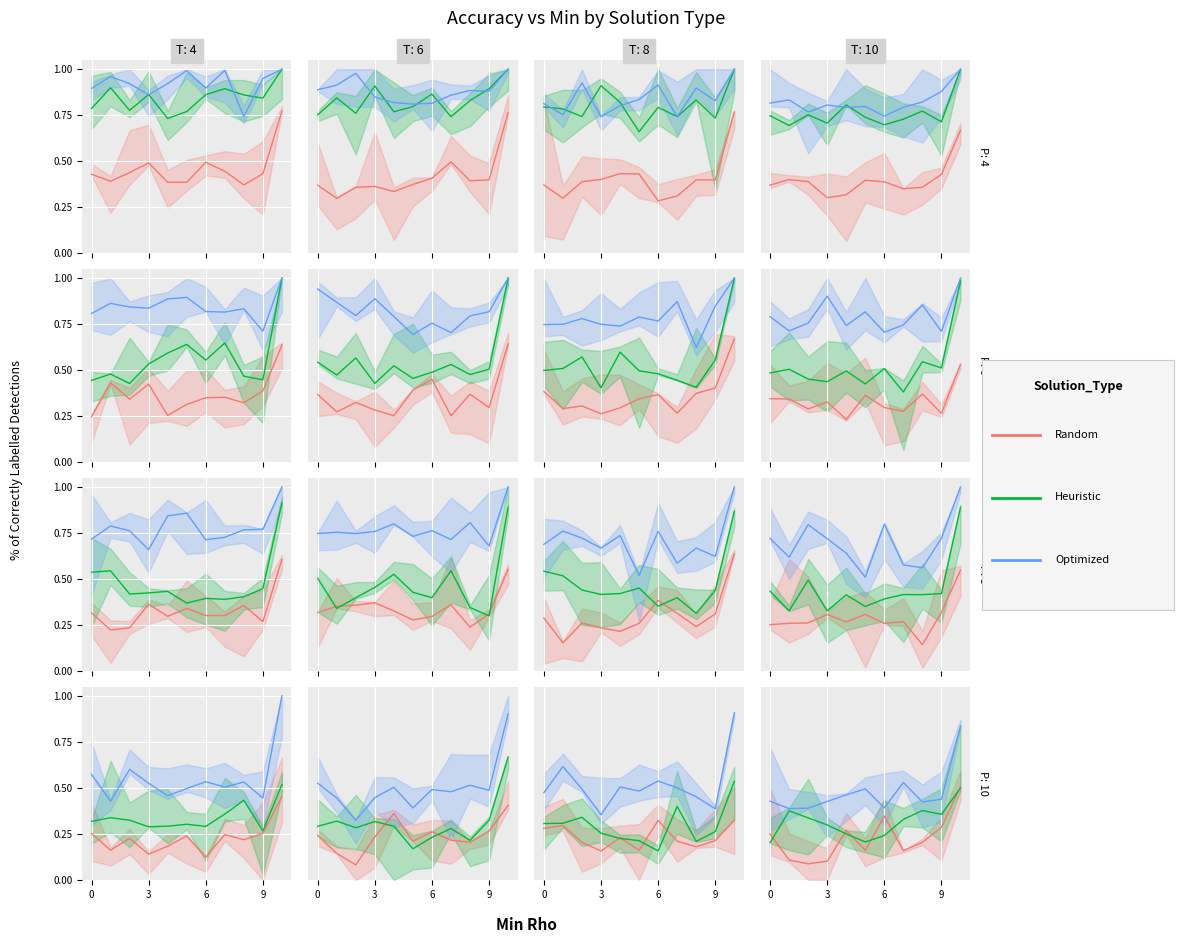

What are all the series names shown in the legend?

Random, Heuristic, Optimized